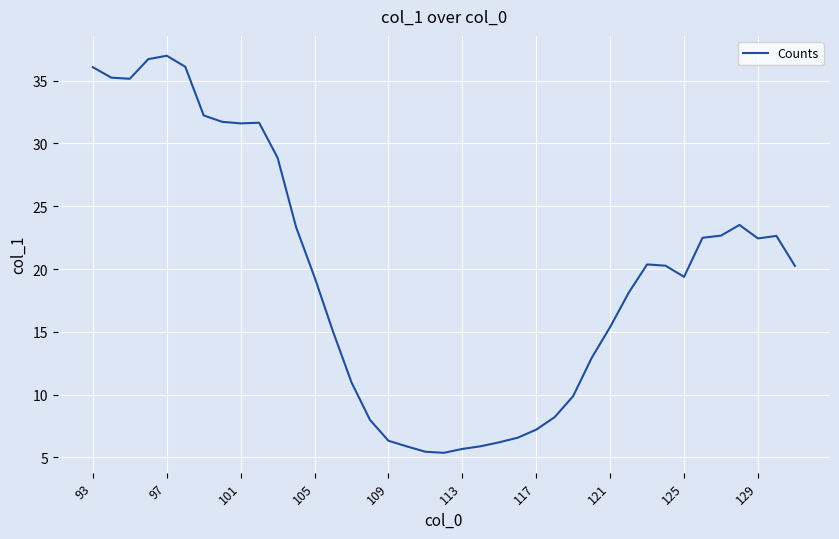

What is the difference between the maximum and minimum values?

31.6